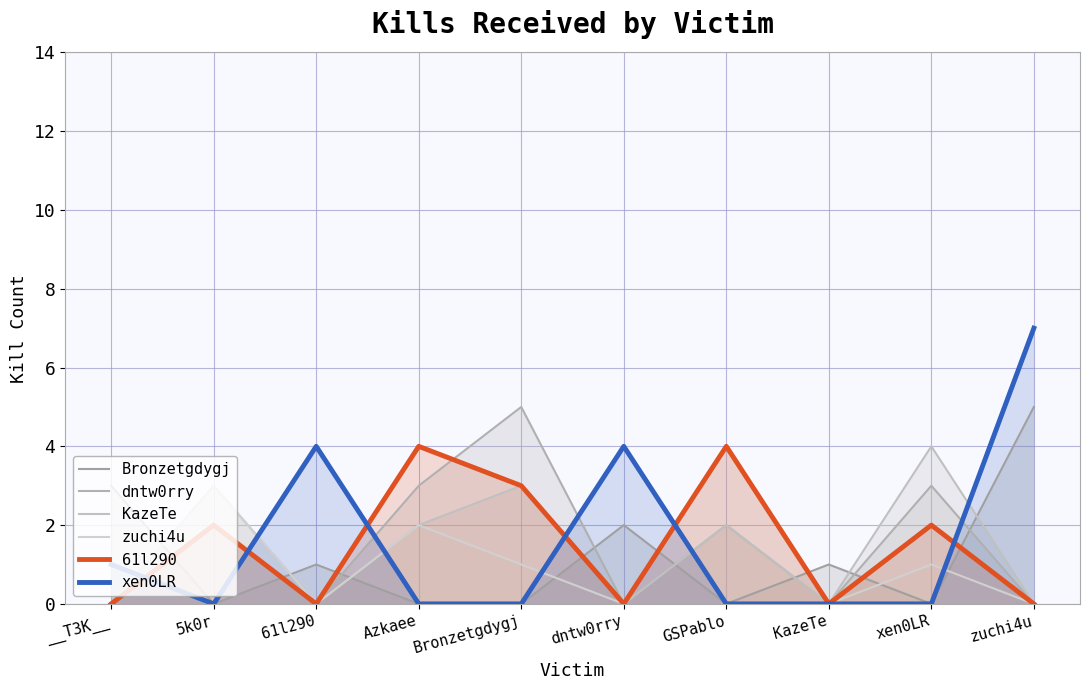

Does the chart have visible grid lines?

Yes